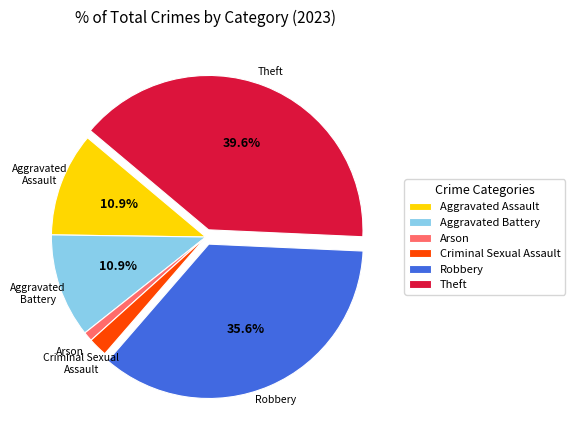

To the nearest percent, what is the combined percentage of Criminal Sexual Assault and Robbery?

38%